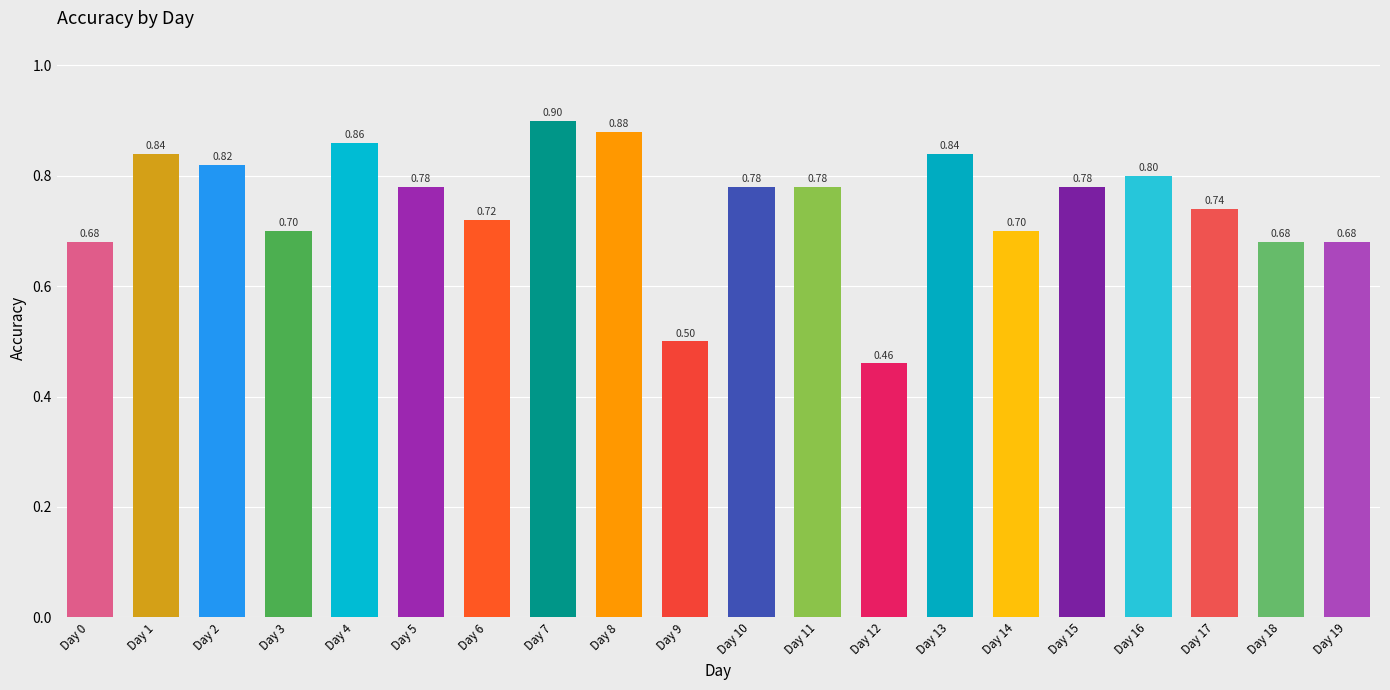

Reading left to right, list all the values displayed in this chart.

Day 0=0.7	Day 1=0.8	Day 2=0.8	Day 3=0.7	Day 4=0.9	Day 5=0.8	Day 6=0.7	Day 7=0.9	Day 8=0.9	Day 9=0.5	Day 10=0.8	Day 11=0.8	Day 12=0.5	Day 13=0.8	Day 14=0.7	Day 15=0.8	Day 16=0.8	Day 17=0.7	Day 18=0.7	Day 19=0.7